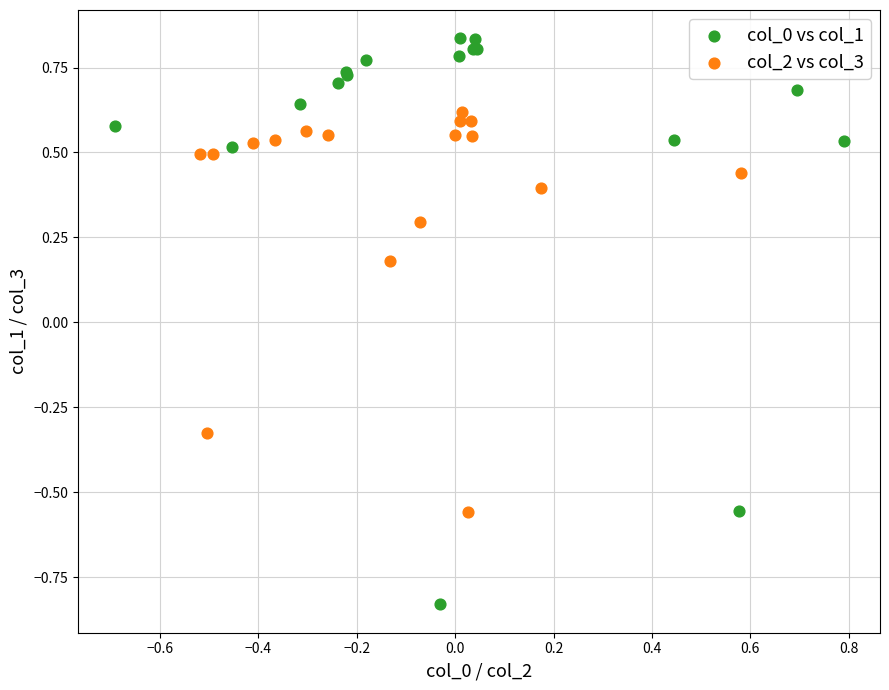

What are all the series names shown in the legend?

col_0 vs col_1, col_2 vs col_3